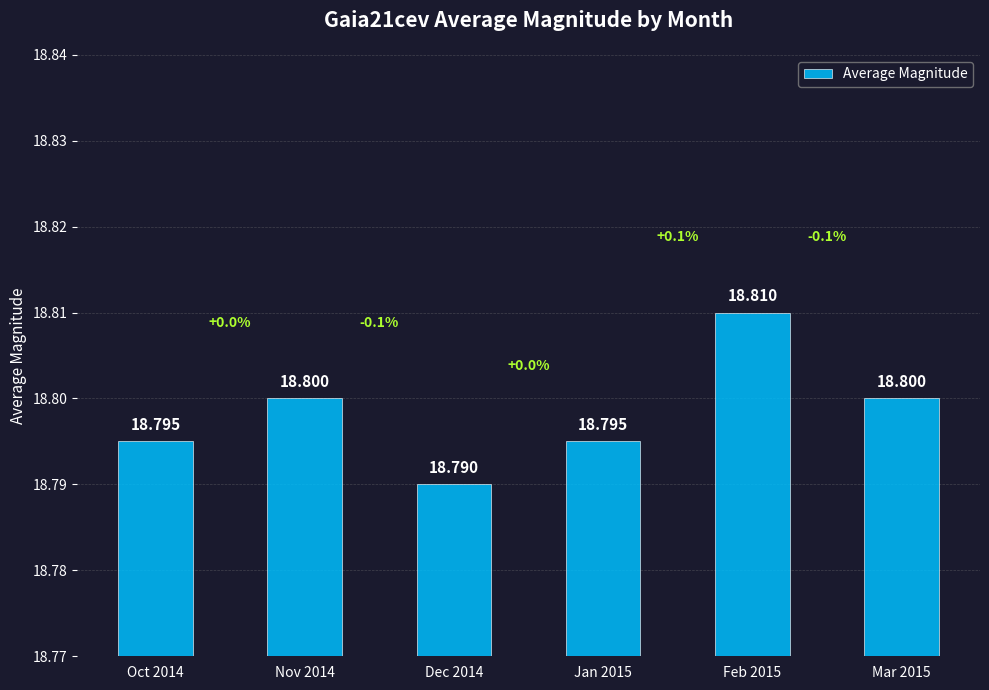

Which has a higher value, Mar 2015 or Oct 2014?

Mar 2015